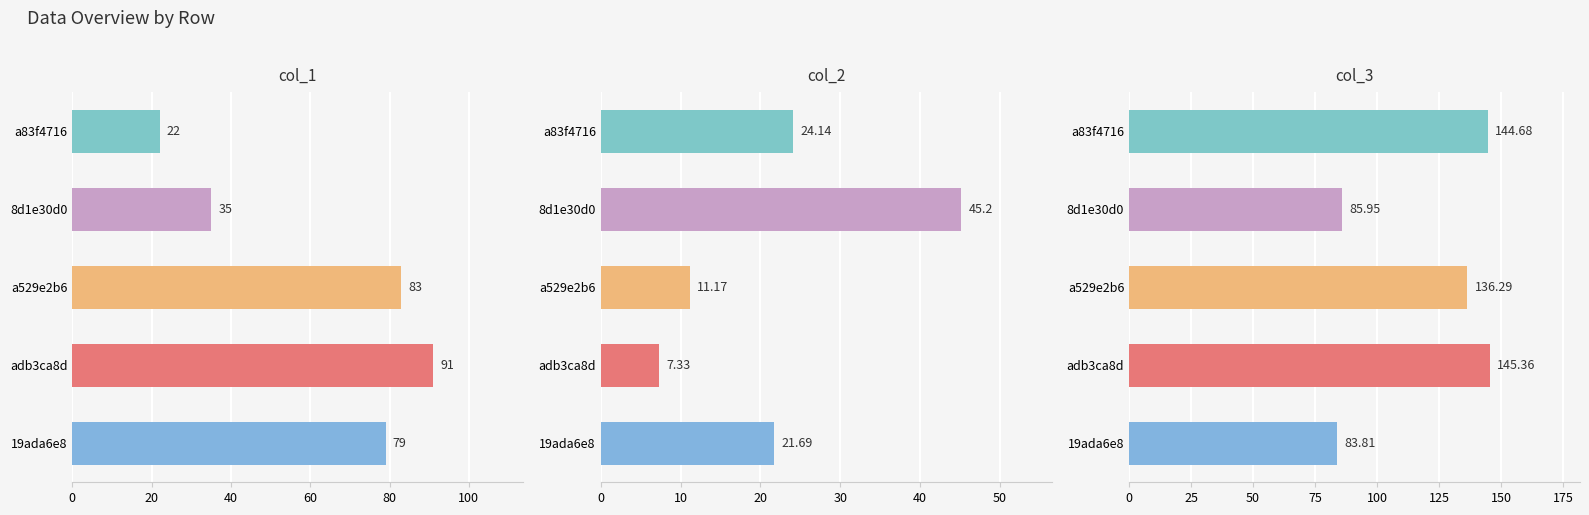

Rank the series by their maximum value, from lowest to highest.

col_2, col_1, col_3